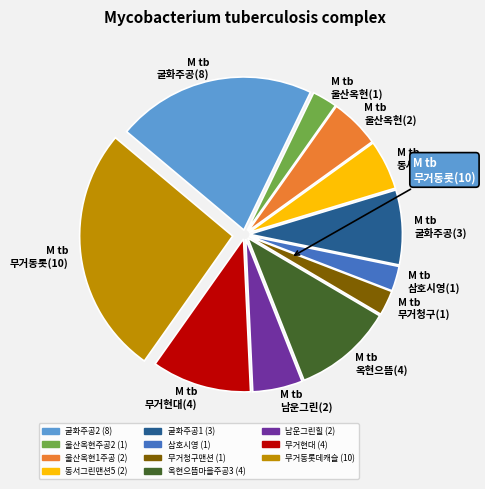

Is the sum of M tb 옥현으뜸(4) and M tb 무거현대(4) greater than half?

No